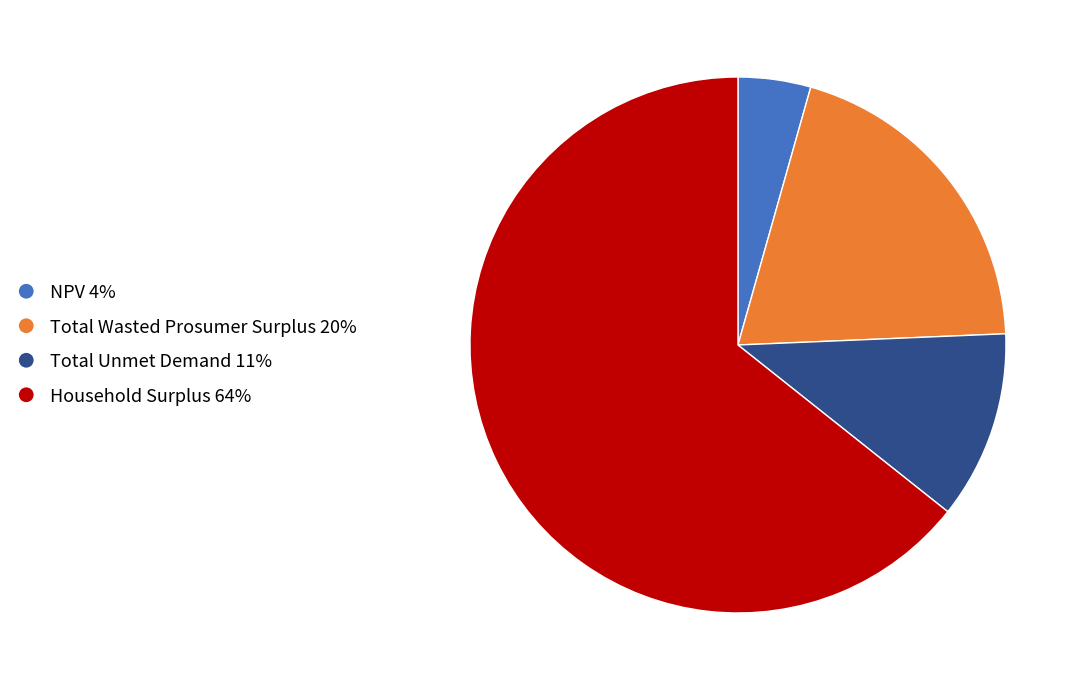

How many segments does this pie chart have?

4